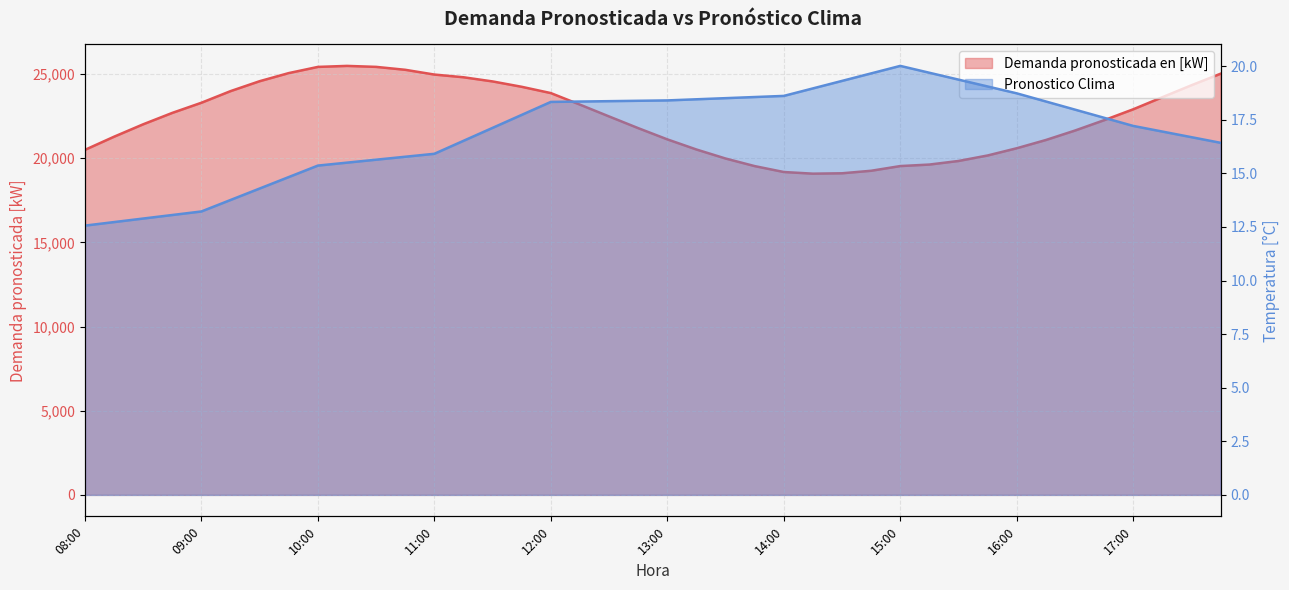

What is the sum of all Pronostico Clima values?

678.8